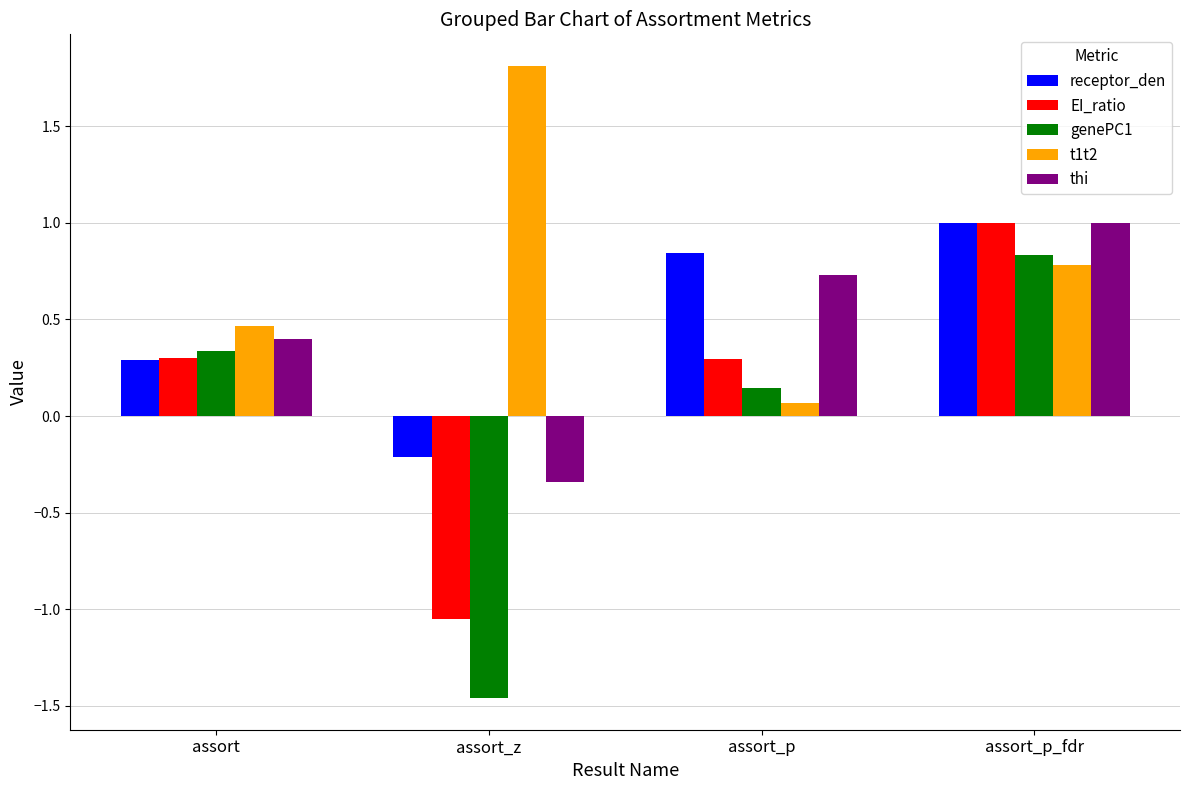

Is the value of genePC1 at assort greater than the value of EI_ratio at assort_p_fdr?

No